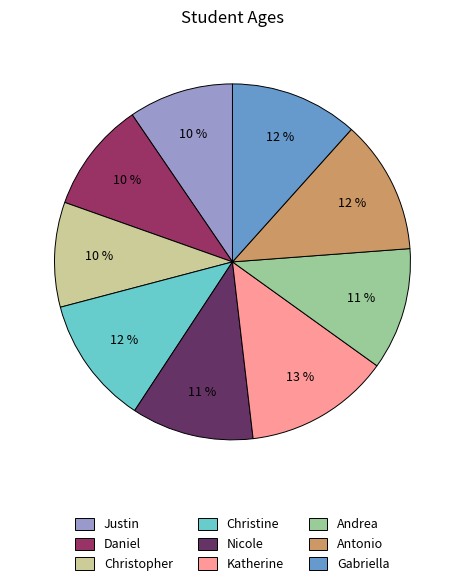

To the nearest percent, what percentage of the pie is Gabriella?

12%